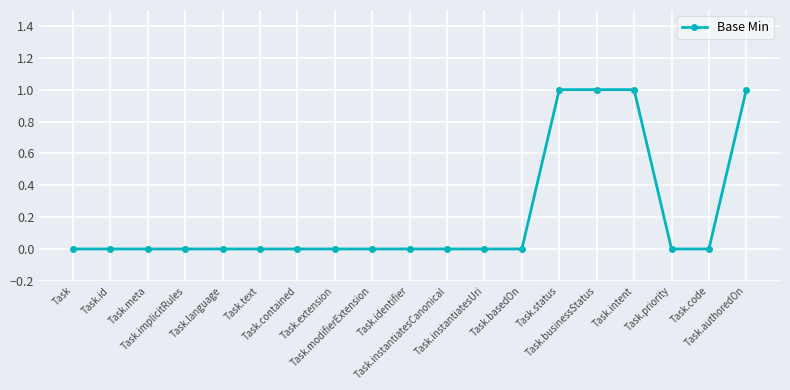

What is the sum of all values?

4